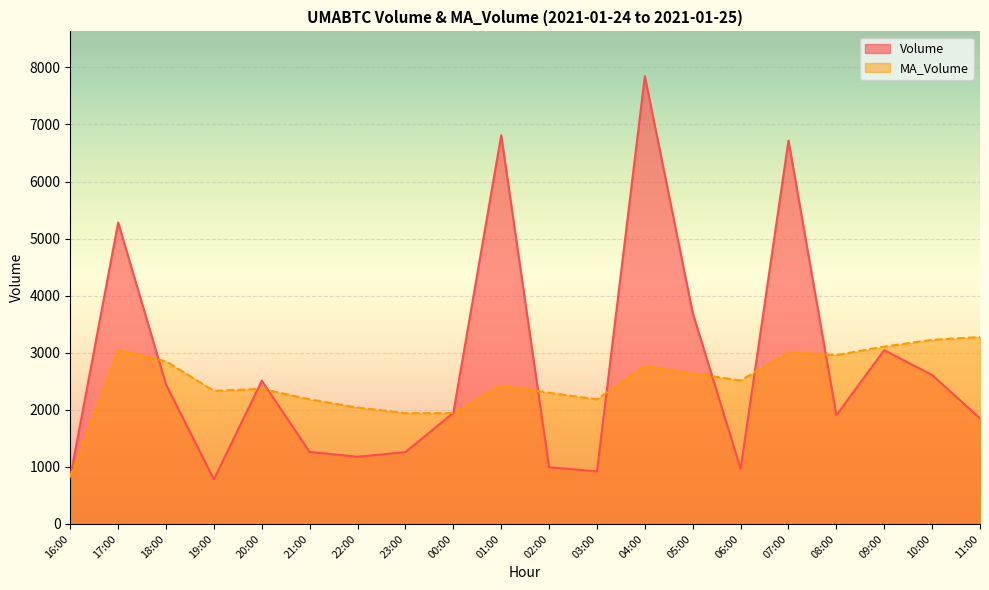

True or false: Volume has more than 1 interior local peaks.

True